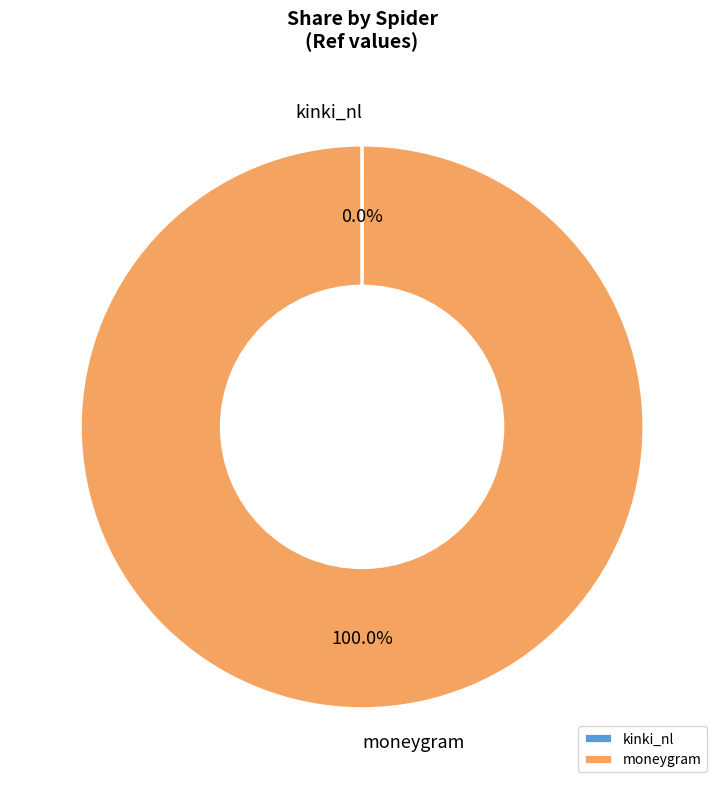

Is there any slice that represents more than half of the pie?

Yes